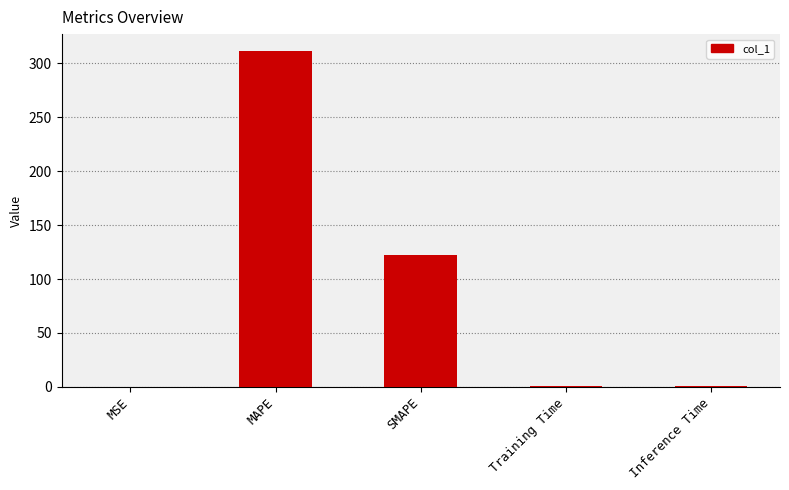

What value does the data have at MAPE?

311.5